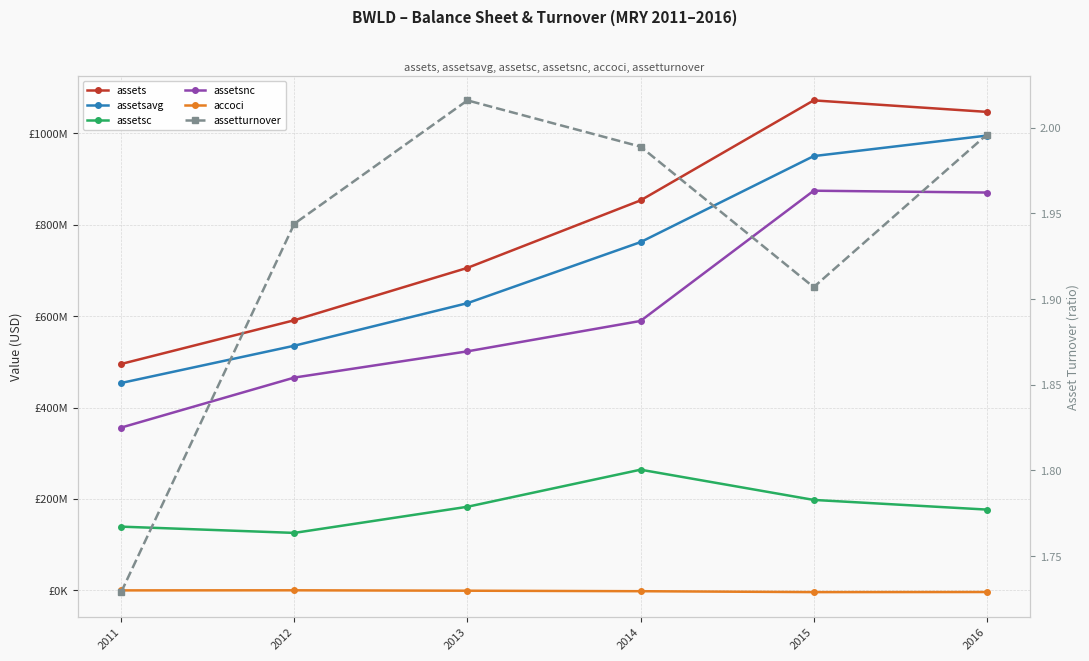

In accoci, how many points are lower than both neighbors (excluding endpoints)?

1